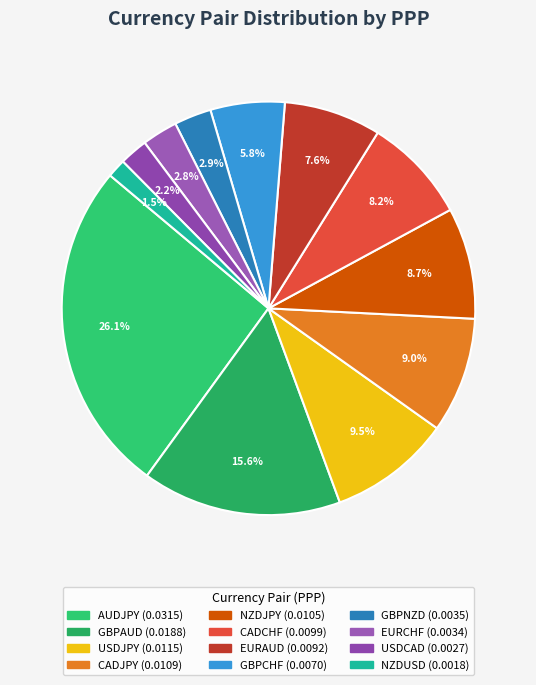

How many segments does this pie chart have?

12